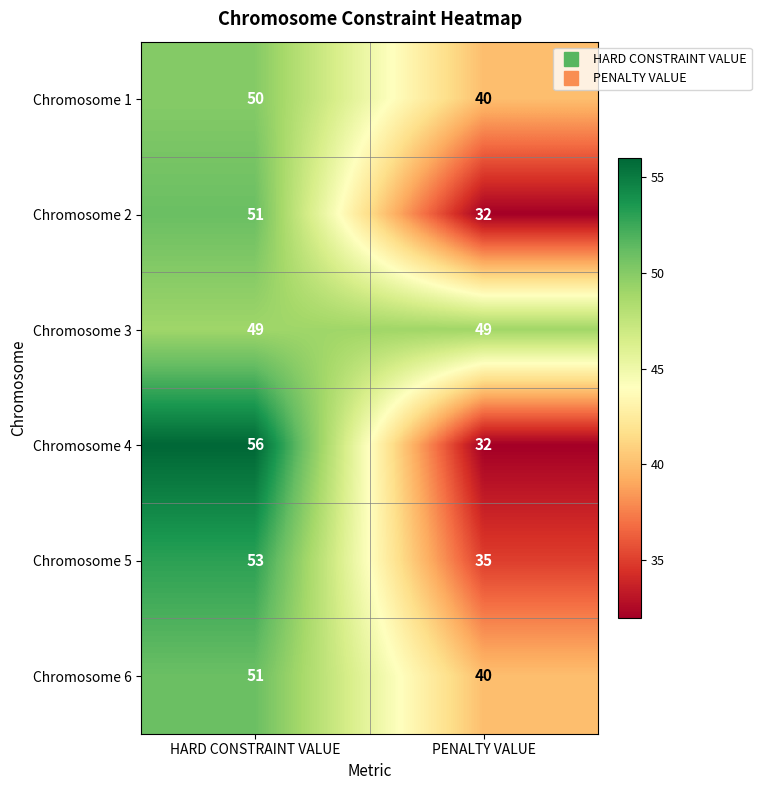

Rank the categories by Chromosome 6 value from highest to lowest.

HARD CONSTRAINT VALUE, PENALTY VALUE